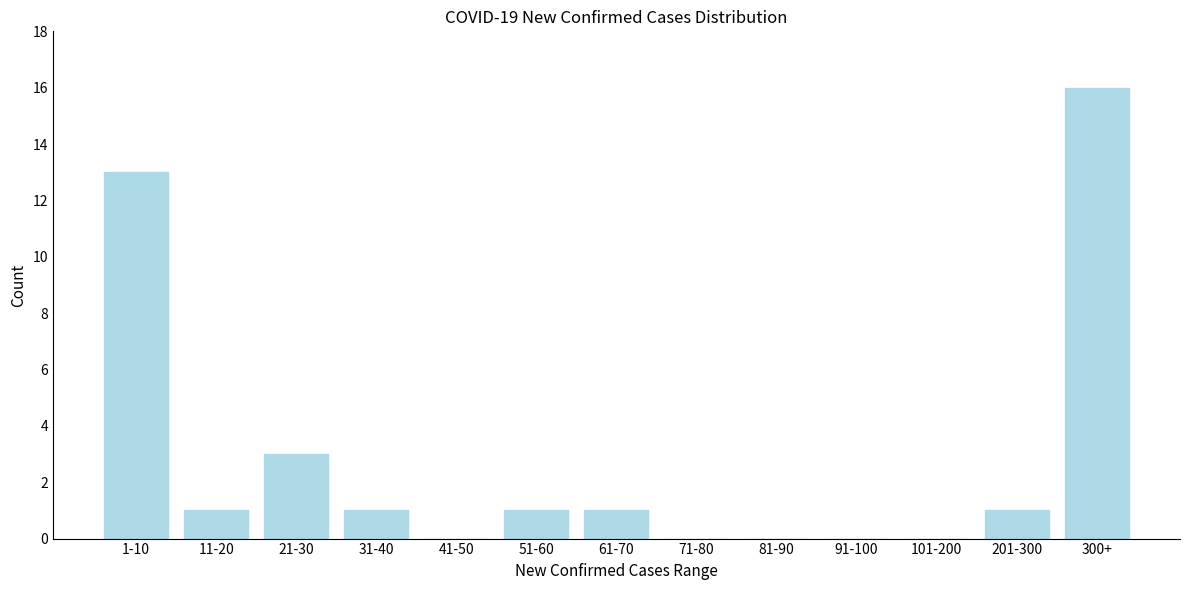

Reading right to left, what are all the values shown in this chart?

300+=16	201-300=1	101-200=0	91-100=0	81-90=0	71-80=0	61-70=1	51-60=1	41-50=0	31-40=1	21-30=3	11-20=1	1-10=13